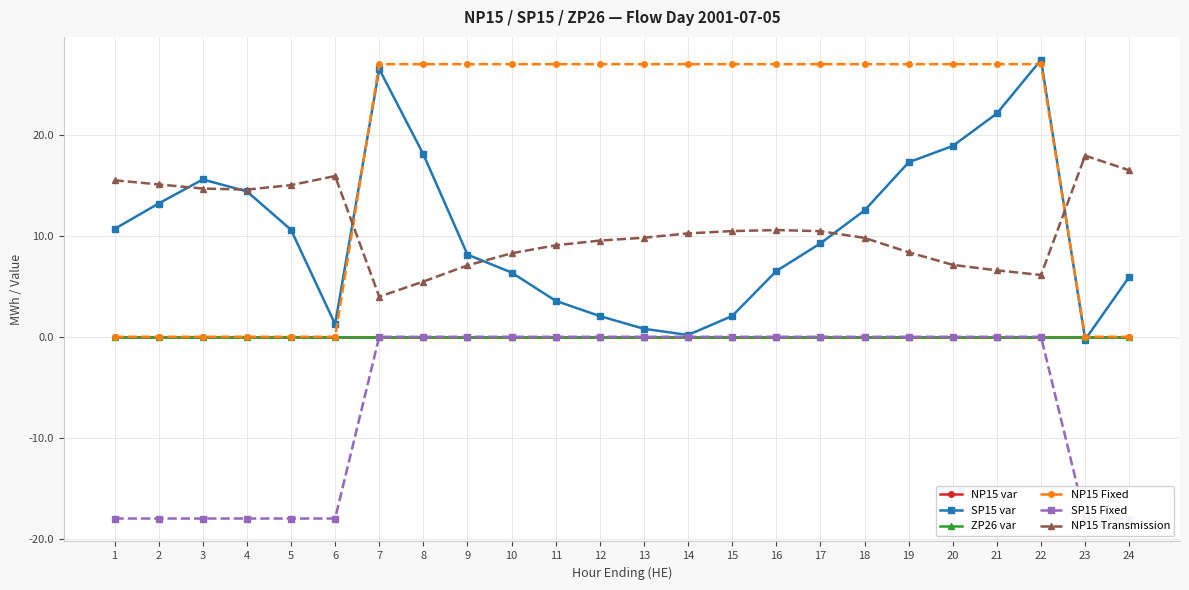

Reading left to right, transcribe all the data shown in this chart.

NP15 var: 1=0.0	2=0.0	3=0.0	4=0.0	5=0.0	6=0.0	7=0.0	8=0.0	9=0.0	10=0.0	11=0.0	12=0.0	13=0.0	14=0.0	15=0.0	16=0.0	17=0.0	18=0.0	19=0.0	20=0.0	21=0.0	22=0.0	23=0.0	24=0.0
SP15 var: 1=10.7	2=13.2	3=15.6	4=14.4	5=10.6	6=1.2	7=26.5	8=18.1	9=8.1	10=6.4	11=3.6	12=2.0	13=0.8	14=0.2	15=2.1	16=6.5	17=9.2	18=12.5	19=17.3	20=18.9	21=22.1	22=27.4	23=-0.3	24=5.9
ZP26 var: 1=0.0	2=0.0	3=0.0	4=0.0	5=0.0	6=0.0	7=0.0	8=0.0	9=0.0	10=0.0	11=0.0	12=0.0	13=0.0	14=0.0	15=0.0	16=0.0	17=0.0	18=0.0	19=0.0	20=0.0	21=0.0	22=0.0	23=0.0	24=0.0
NP15 Fixed: 1=0.0	2=0.0	3=0.0	4=0.0	5=0.0	6=0.0	7=27.0	8=27.0	9=27.0	10=27.0	11=27.0	12=27.0	13=27.0	14=27.0	15=27.0	16=27.0	17=27.0	18=27.0	19=27.0	20=27.0	21=27.0	22=27.0	23=0.0	24=0.0
SP15 Fixed: 1=-18.0	2=-18.0	3=-18.0	4=-18.0	5=-18.0	6=-18.0	7=0.0	8=0.0	9=0.0	10=0.0	11=0.0	12=0.0	13=0.0	14=0.0	15=0.0	16=0.0	17=0.0	18=0.0	19=0.0	20=0.0	21=0.0	22=0.0	23=-18.0	24=-18.0
NP15 Transmission: 1=15.5	2=15.1	3=14.7	4=14.6	5=15.0	6=15.9	7=4.0	8=5.5	9=7.1	10=8.3	11=9.1	12=9.5	13=9.8	14=10.2	15=10.5	16=10.6	17=10.5	18=9.8	19=8.4	20=7.1	21=6.6	22=6.1	23=17.9	24=16.5